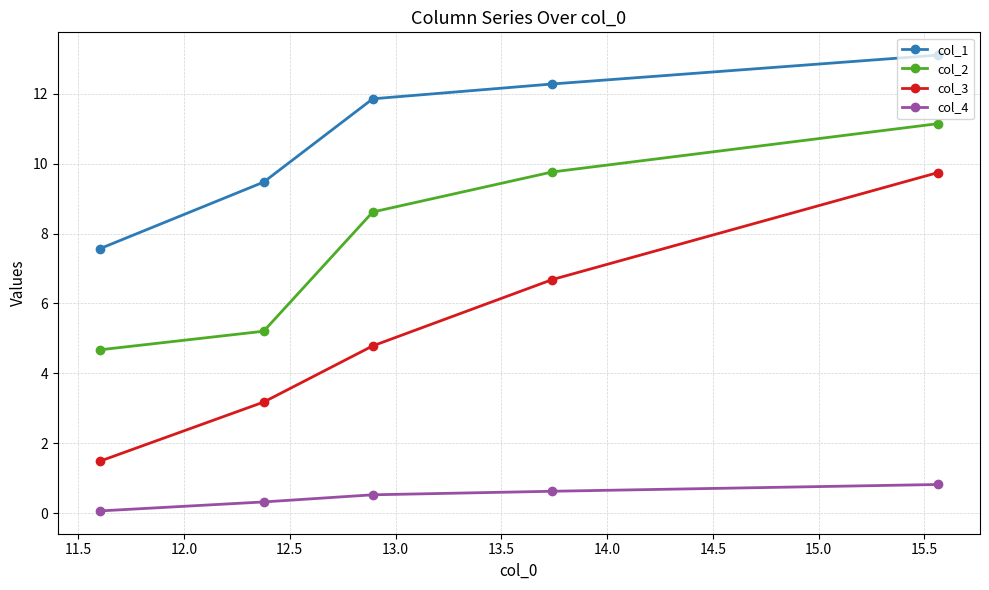

Rank the series by their average value, from highest to lowest.

col_1, col_2, col_3, col_4